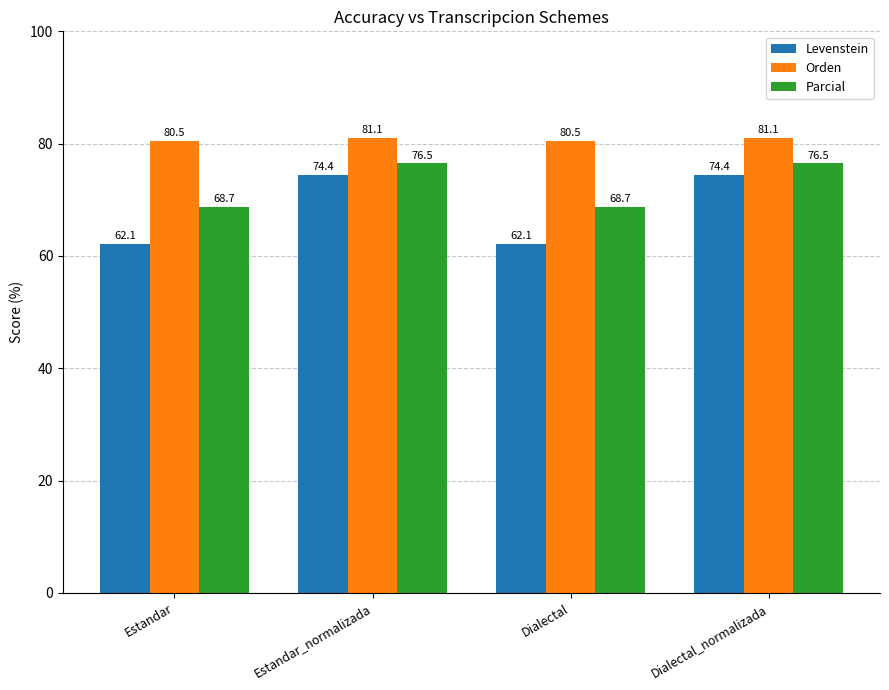

What value does the Orden series have at Dialectal_normalizada?

81.1